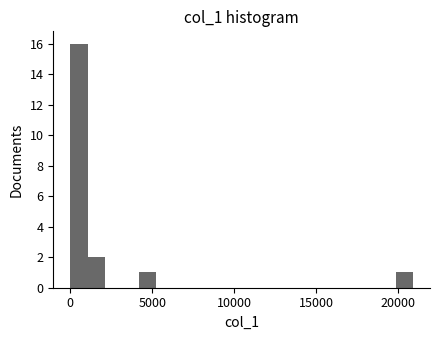

Around what value on the x-axis is the tallest bar? Give the approximate position of its centre, as read against the axis.

500